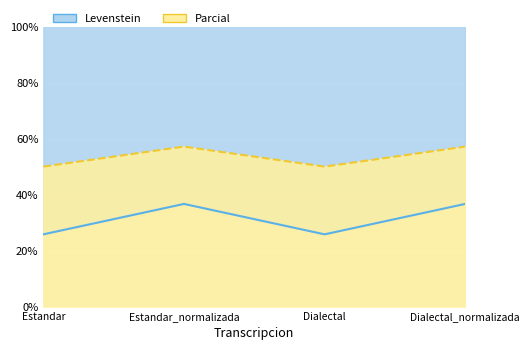

At how many categories does at least one series exceed 31?

4